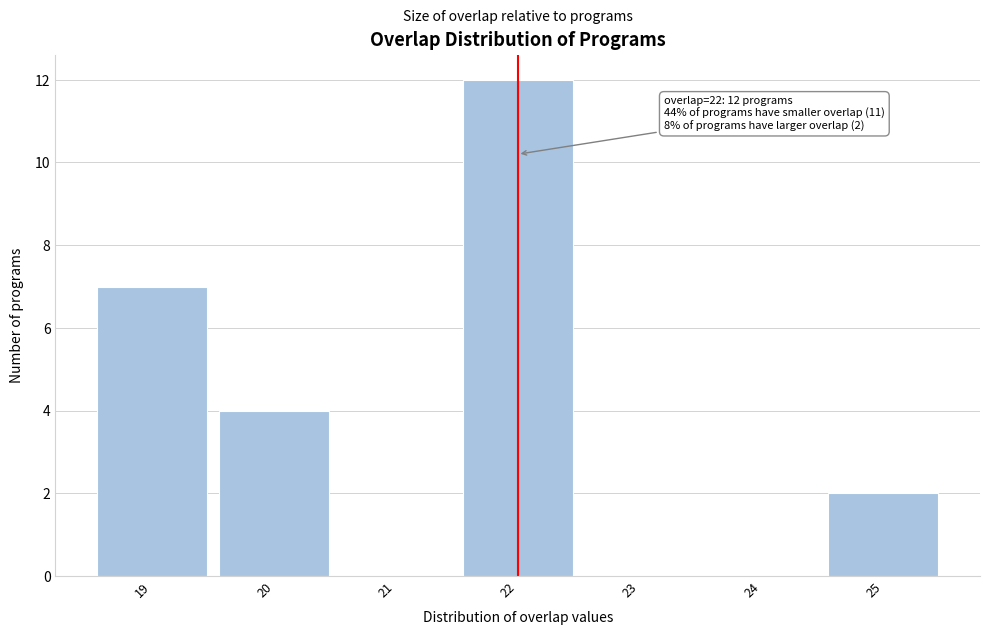

Over which range of the x-axis is the bar tallest?

21.5 to 22.5